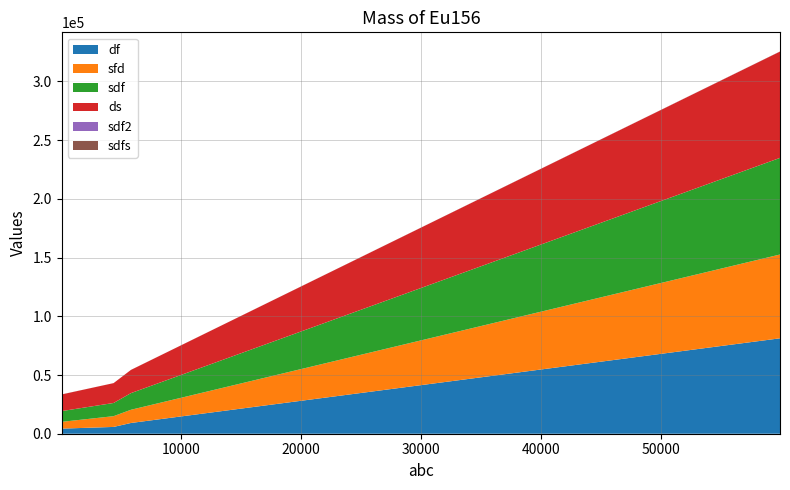

Reading left to right, extract all data points from this chart.

df: 24.0	4344.0	5792.0	9154.7	12038.7	14922.7	17806.7	20690.7	23574.7	26458.7	29342.7	32226.7	35110.7	37994.7	40878.7	43762.7	46646.7	49530.7	52414.7	55298.7	58182.7	61066.7	63950.7	66834.7	69718.7	72602.7	75486.7	78370.7	81254.7
sfd: 4344.0	5792.0	9154.7	11240.9	13646.2	16051.6	18456.9	20862.2	23267.6	25672.9	28078.2	30483.6	32888.9	35294.2	37699.6	40104.9	42510.2	44915.6	47320.9	49726.2	52131.6	54536.9	56942.2	59347.6	61752.9	64158.2	66563.6	68968.9	71374.2
sdf: 5792.0	9154.7	11240.9	14178.1	16902.5	19627.0	22351.4	25075.9	27800.3	30524.7	33249.2	35973.6	38698.1	41422.5	44147.0	46871.4	49595.9	52320.3	55044.7	57769.2	60493.6	63218.1	65942.5	68667.0	71391.4	74115.9	76840.3	79564.7	82289.2
ds: 11240.9	14178.1	16902.5	19768.8	22599.6	25430.4	28261.2	31092.0	33922.9	36753.7	39584.5	42415.3	45246.1	48076.9	50907.8	53738.6	56569.4	59400.2	62231.0	65061.8	67892.6	70723.5	73554.3	76385.1	79215.9	82046.7	84877.5	87708.3	90539.2
sdf2: 1.0	3.0	4.0	5.7	7.2	8.7	10.2	11.7	13.2	14.7	16.2	17.7	19.2	20.7	22.2	23.7	25.2	26.7	28.2	29.7	31.2	32.7	34.2	35.7	37.2	38.7	40.2	41.7	43.2
sdfs: 4.0	57.0	7.0	25.7	27.2	28.7	30.2	31.7	33.2	34.7	36.2	37.7	39.2	40.7	42.2	43.7	45.2	46.7	48.2	49.7	51.2	52.7	54.2	55.7	57.2	58.7	60.2	61.7	63.2